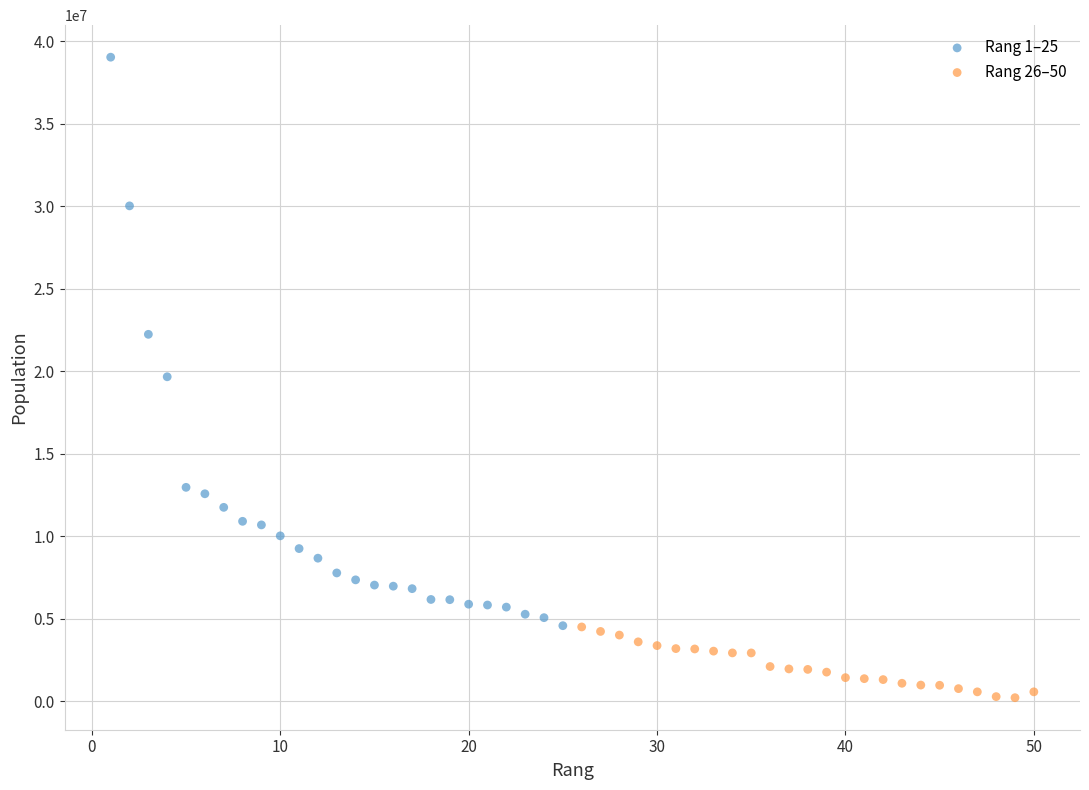

Which series reaches the minimum Y coordinate?

Rang 26–50